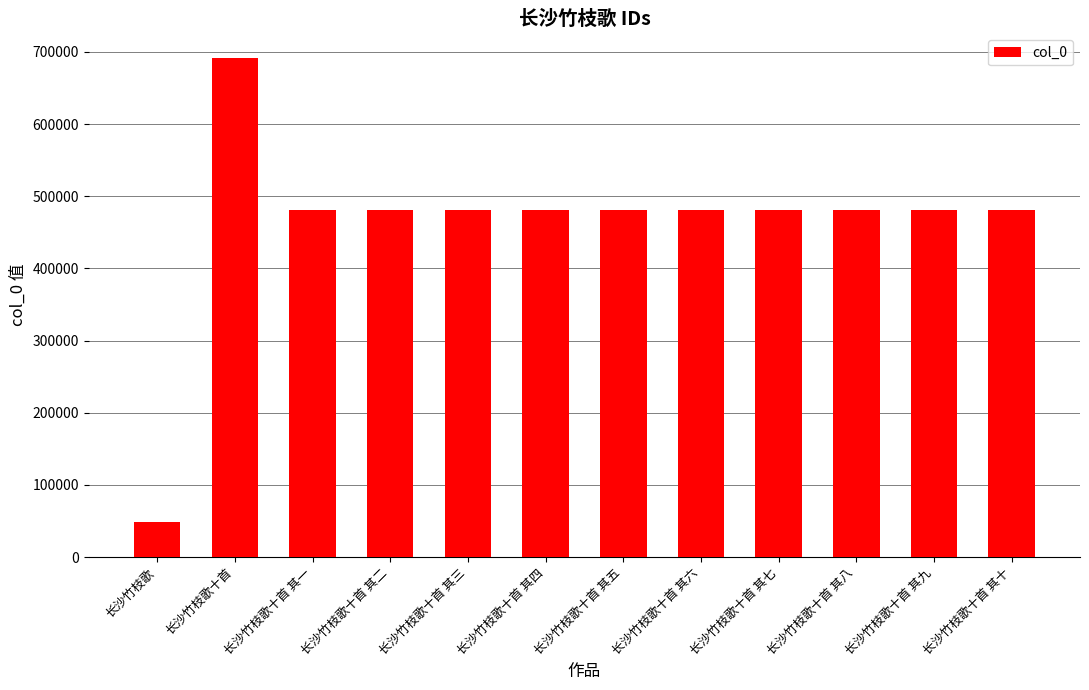

What is the change in value from 长沙竹枝歌十首 to 长沙竹枝歌十首 其九?

-210800